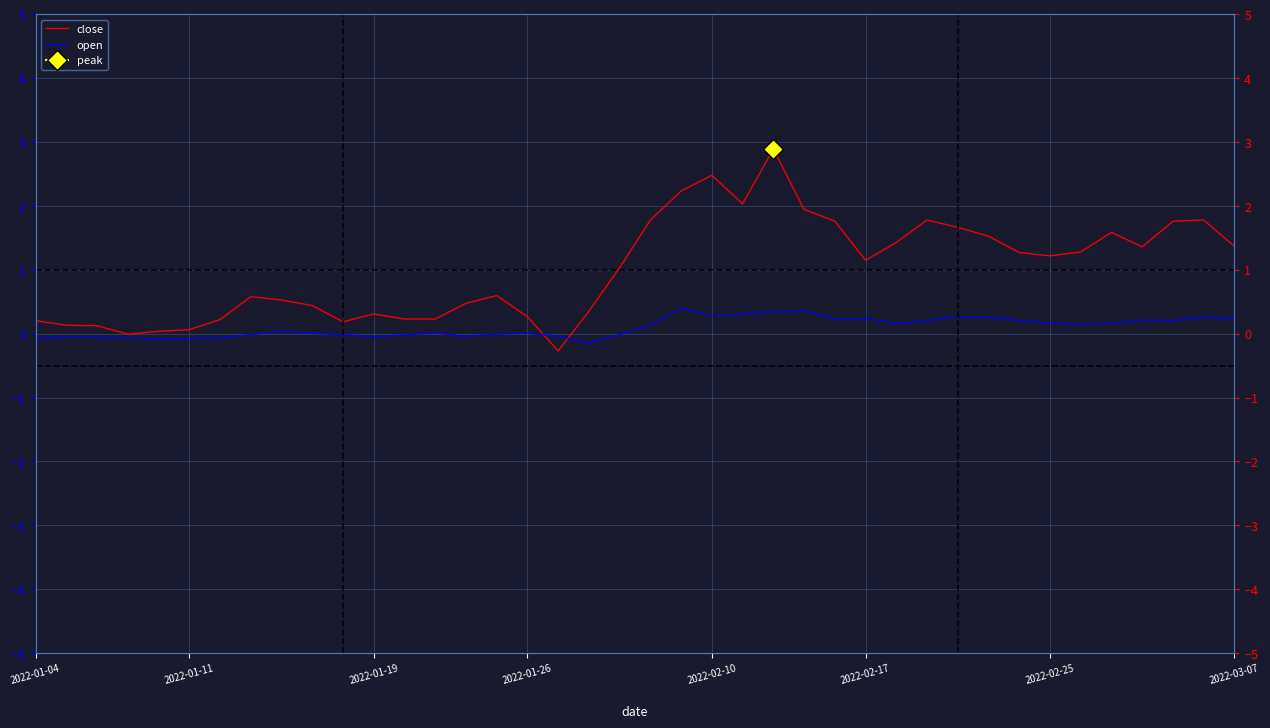

Reading left to right, list all the values displayed in this chart.

close: 0.2	0.1	0.1	-0.0	0.0	0.1	0.2	0.6	0.5	0.4	0.2	0.3	0.2	0.2	0.5	0.6	0.3	-0.3	0.4	1.0	1.8	2.2	2.5	2.0	2.9	1.9	1.8	1.1	1.4	1.8	1.7	1.5	1.3	1.2	1.3	1.6	1.4	1.8	1.8	1.4
open: -0.1	-0.0	-0.1	-0.1	-0.1	-0.1	-0.1	-0.0	0.0	0.0	-0.0	-0.0	-0.0	0.0	-0.0	-0.0	0.0	-0.0	-0.1	-0.0	0.1	0.4	0.3	0.3	0.4	0.4	0.2	0.2	0.2	0.2	0.3	0.3	0.2	0.2	0.1	0.2	0.2	0.2	0.3	0.2